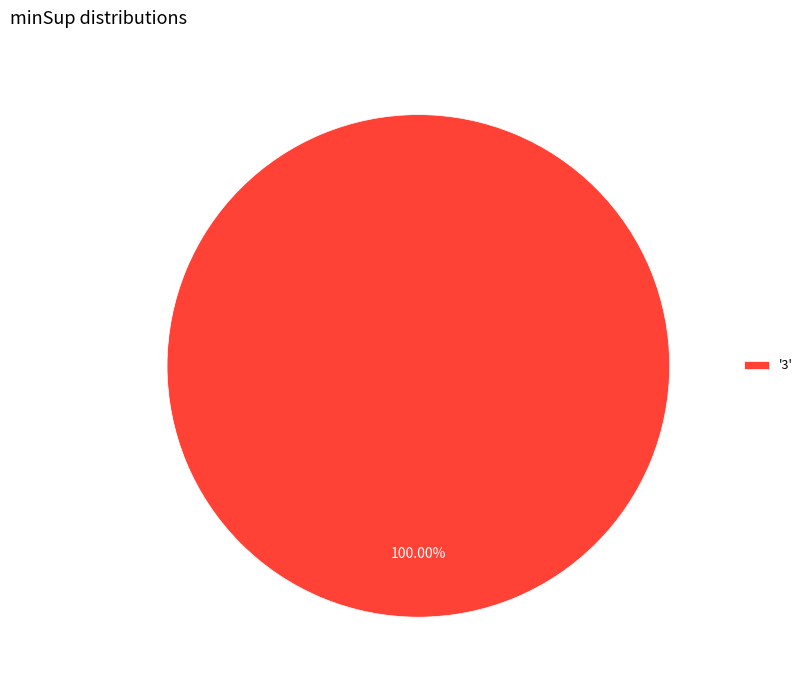

Rank the categories by value from highest to lowest.

'3'